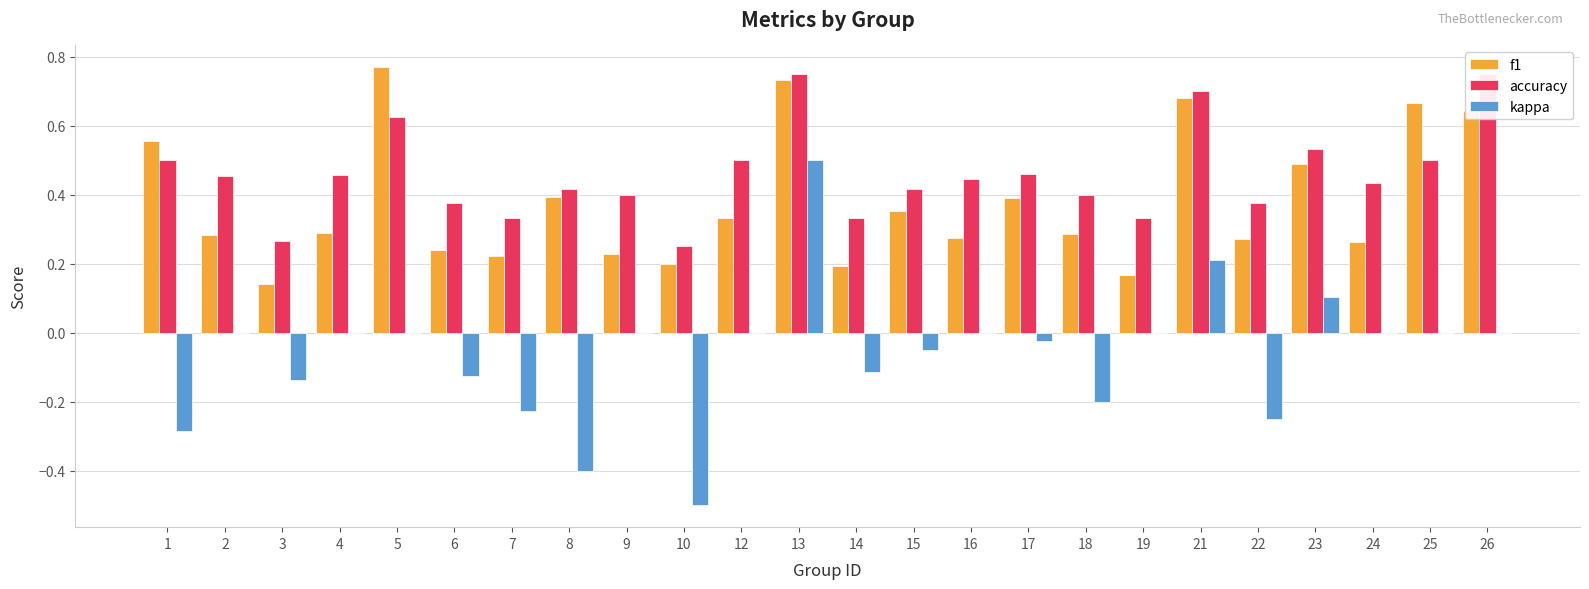

What is the maximum value for f1?

0.8